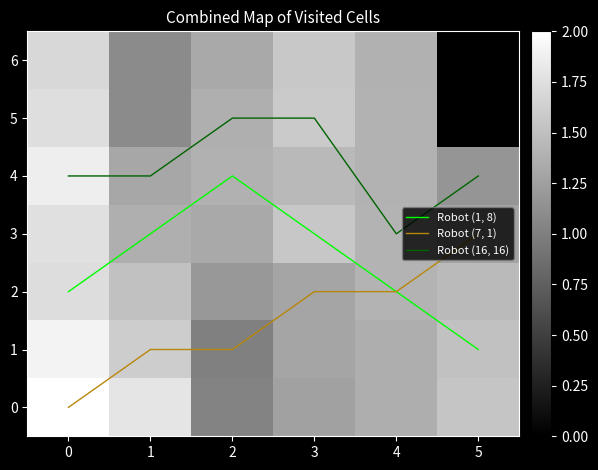

What is the maximum value for Robot (16, 16)?

5